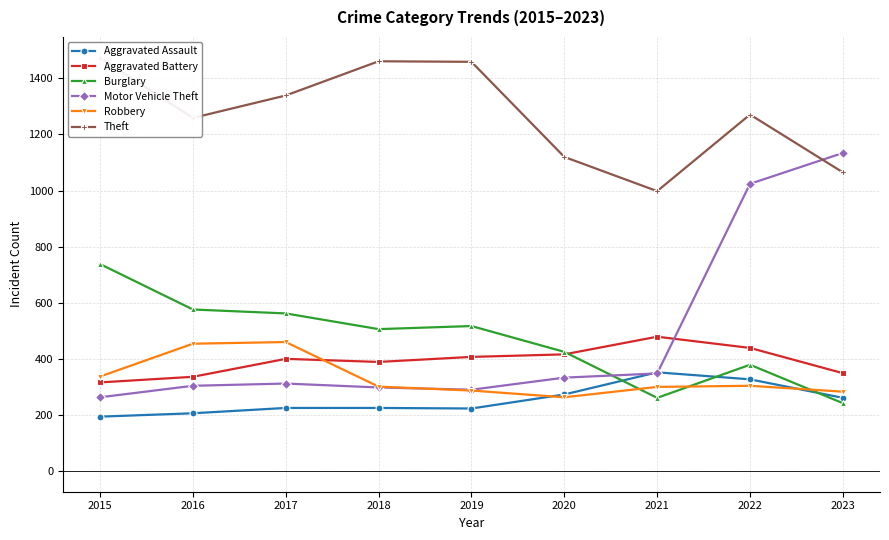

Is it true that Motor Vehicle Theft equals 442 at 2017?

False